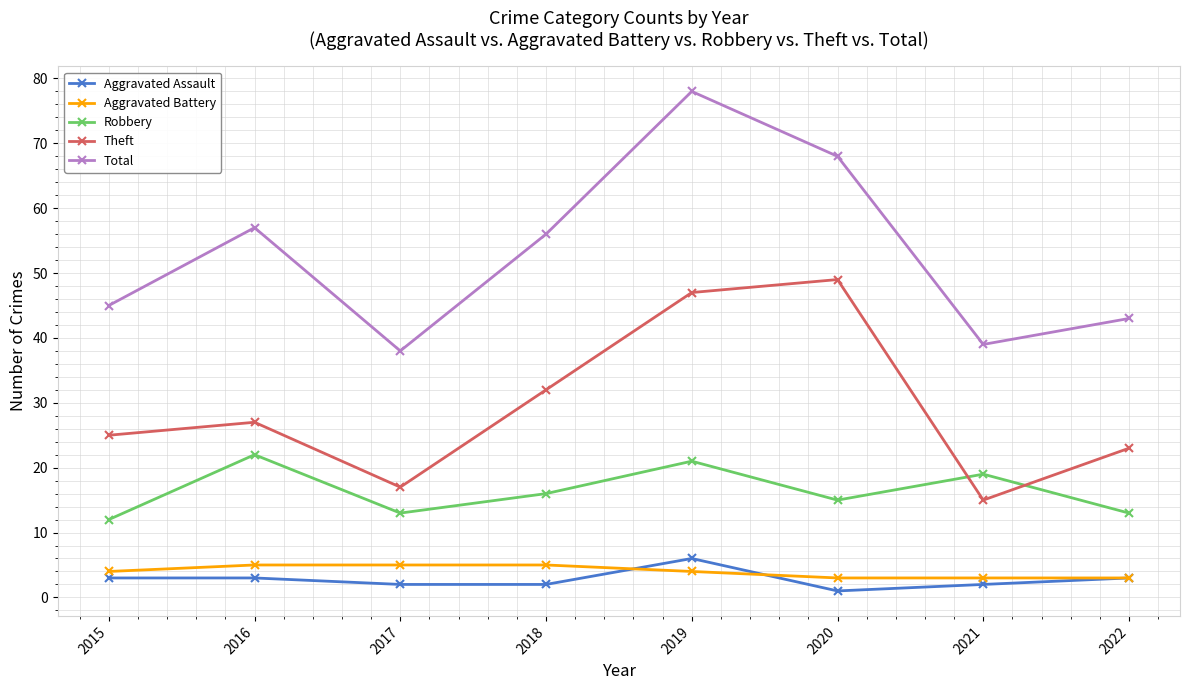

What is the difference between the maximum and second lowest values in the Theft series?

32